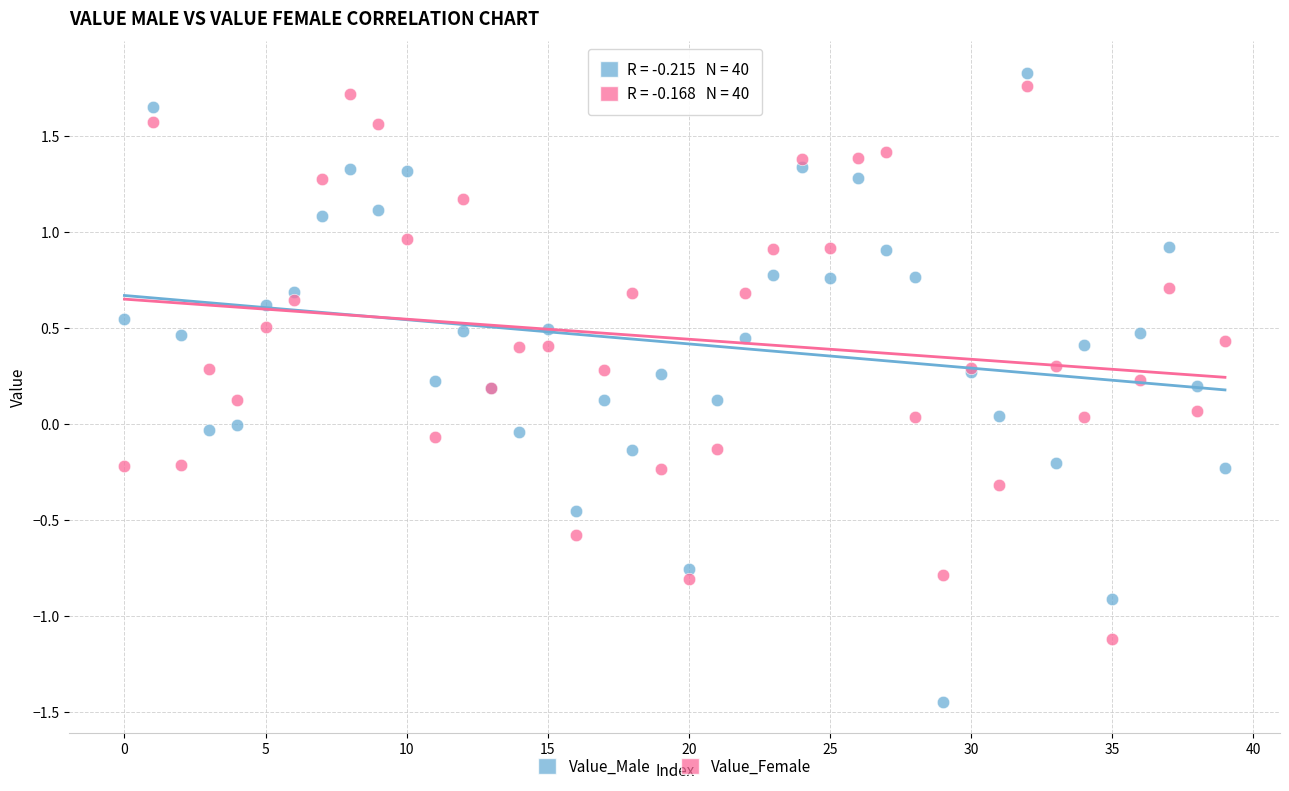

Which series contains the lowest Y value?

Value_Male